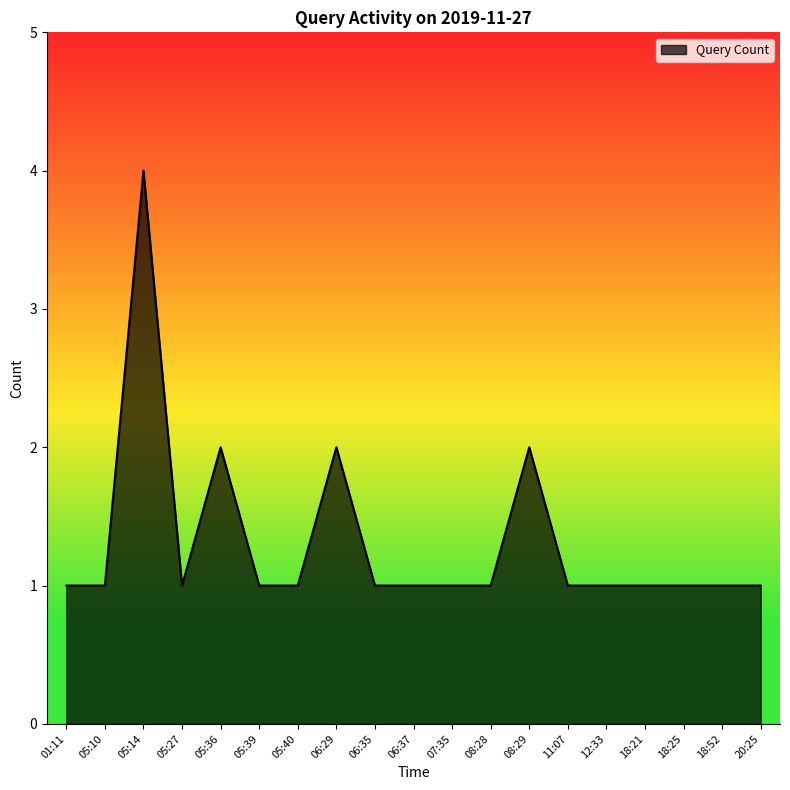

What is the difference between the maximum and second lowest values?

3